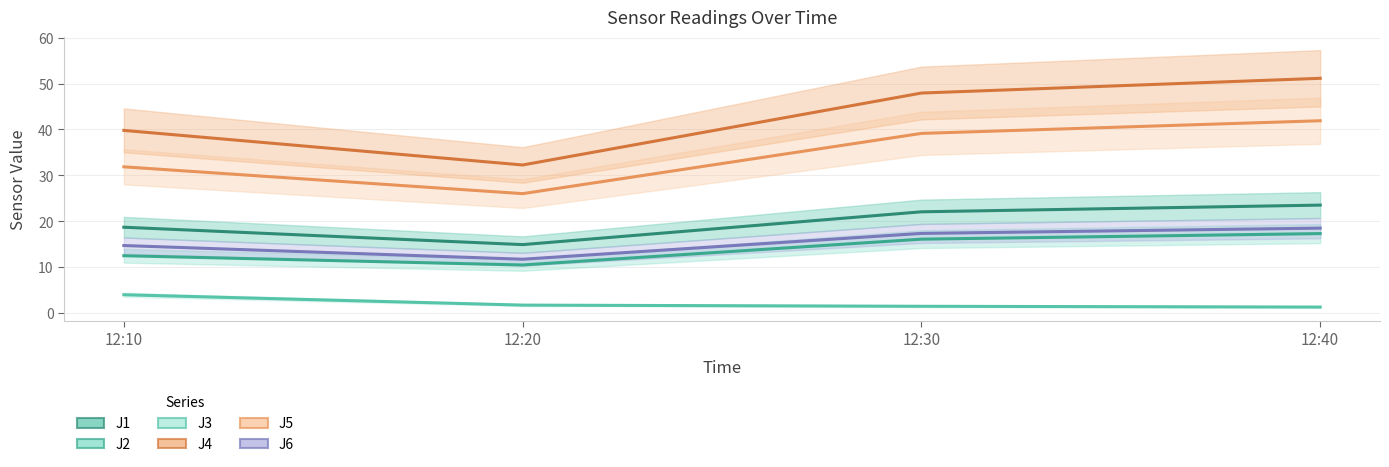

List the series in order of their peak value, lowest first.

J3, J2, J6, J1, J5, J4